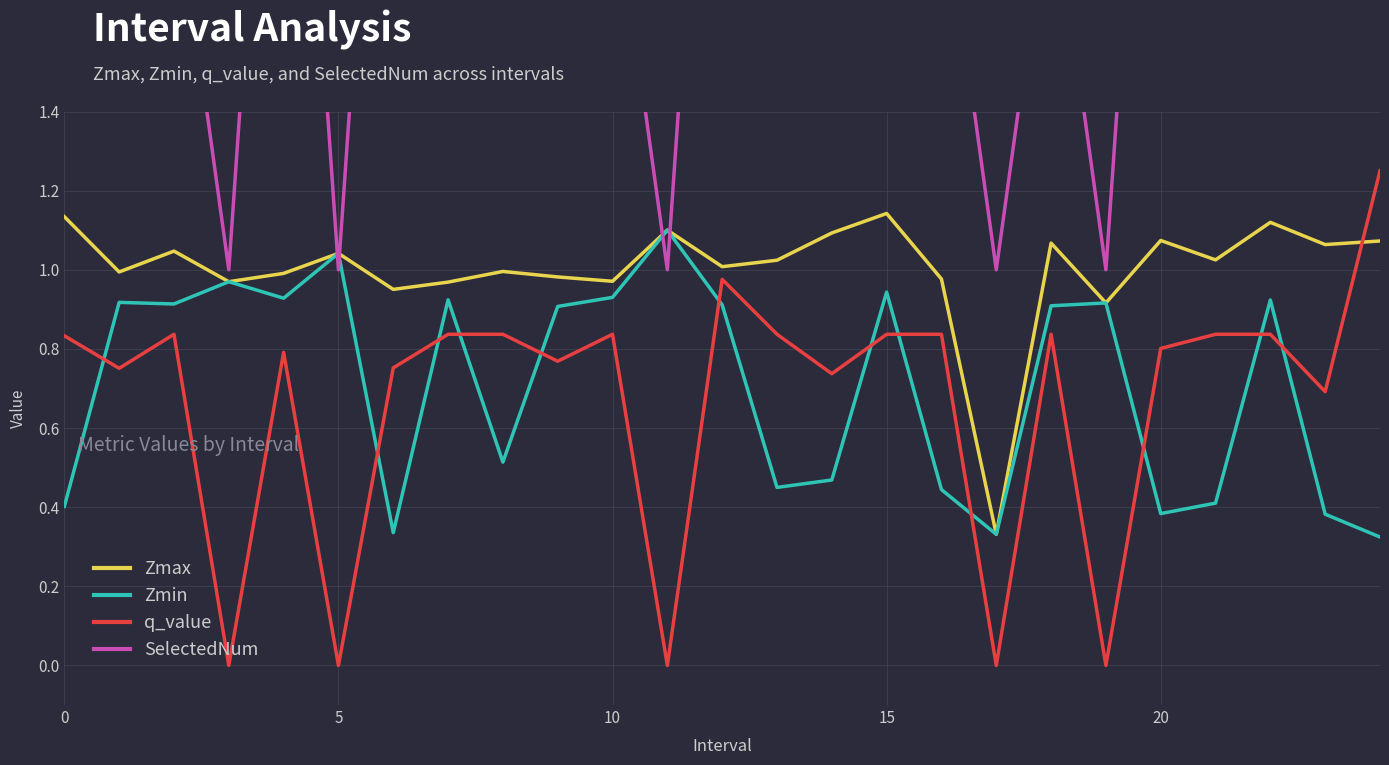

How many intersections are there between Zmin and SelectedNum?

4